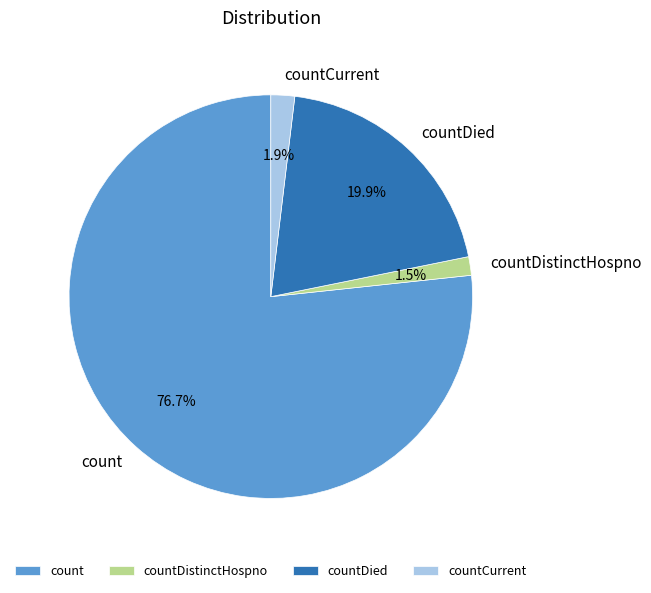

The countDied slice represents 20% of the pie. True or false?

True